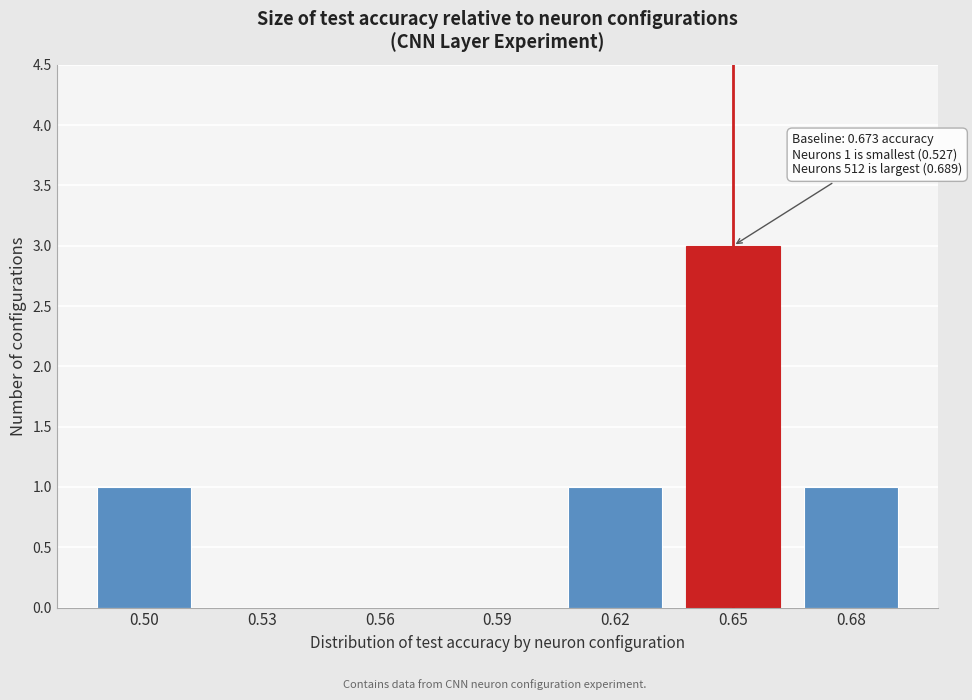

Reading left to right, extract all data points from this chart.

0.50=1	0.53=0	0.56=0	0.59=0	0.62=1	0.65=3	0.68=1